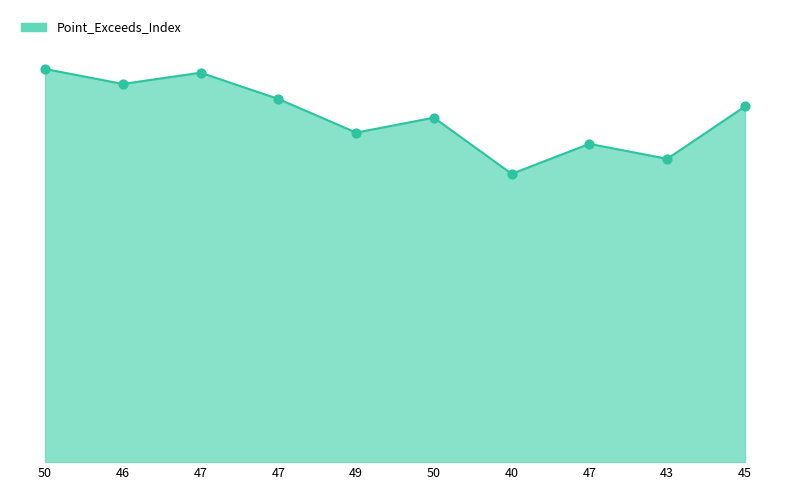

Which has a higher value, 43 or 50?

50